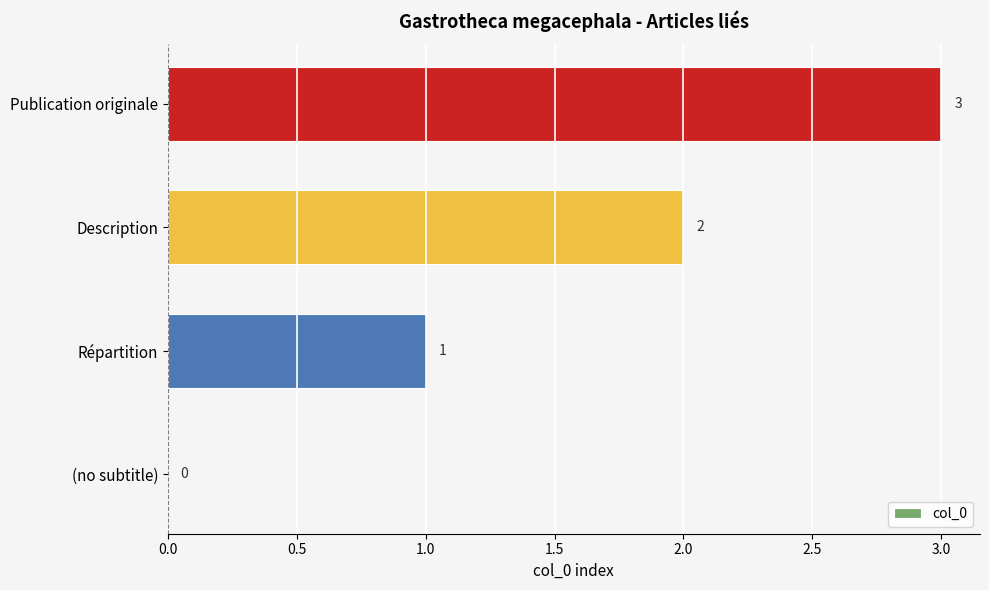

How many values are between 1 and 3?

3